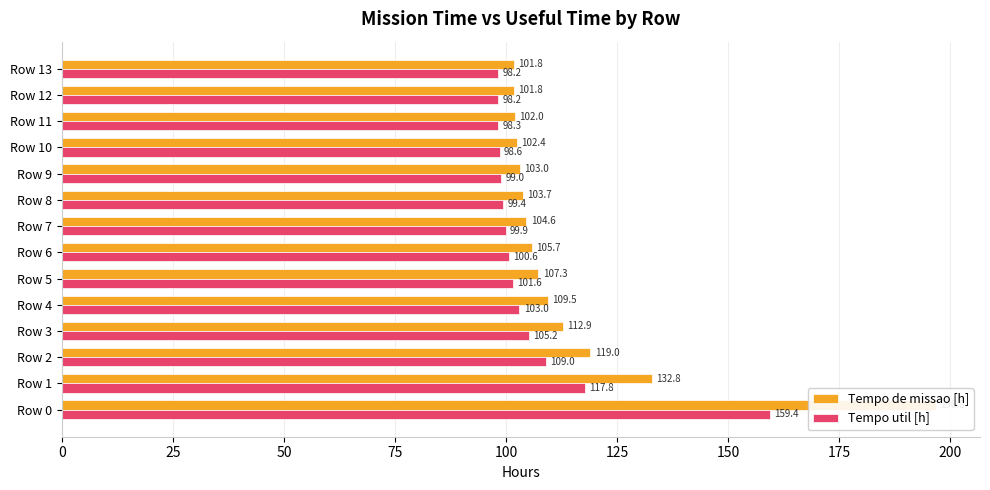

At how many categories does at least one series exceed 181?

1